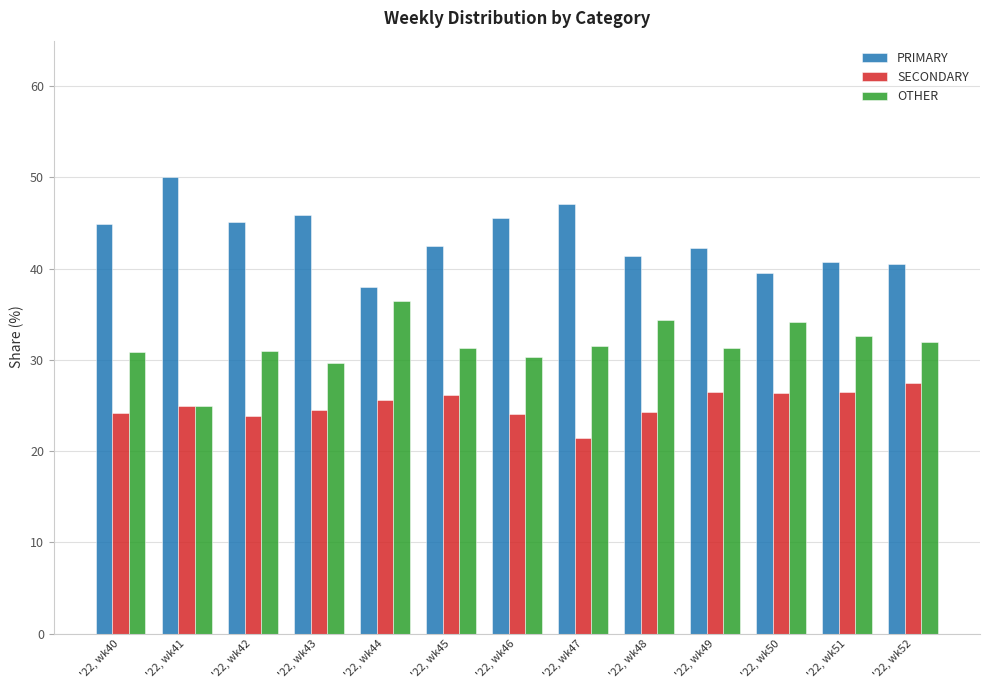

What is the difference between the highest and lowest values at '22, wk44?

12.5